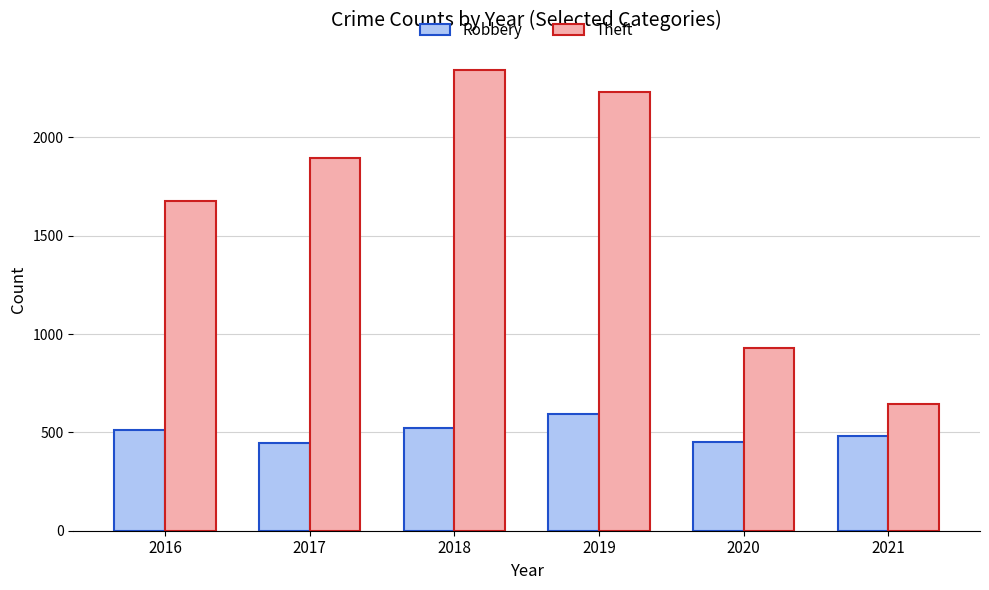

Which series changed the most between 2018 and 2021?

Theft